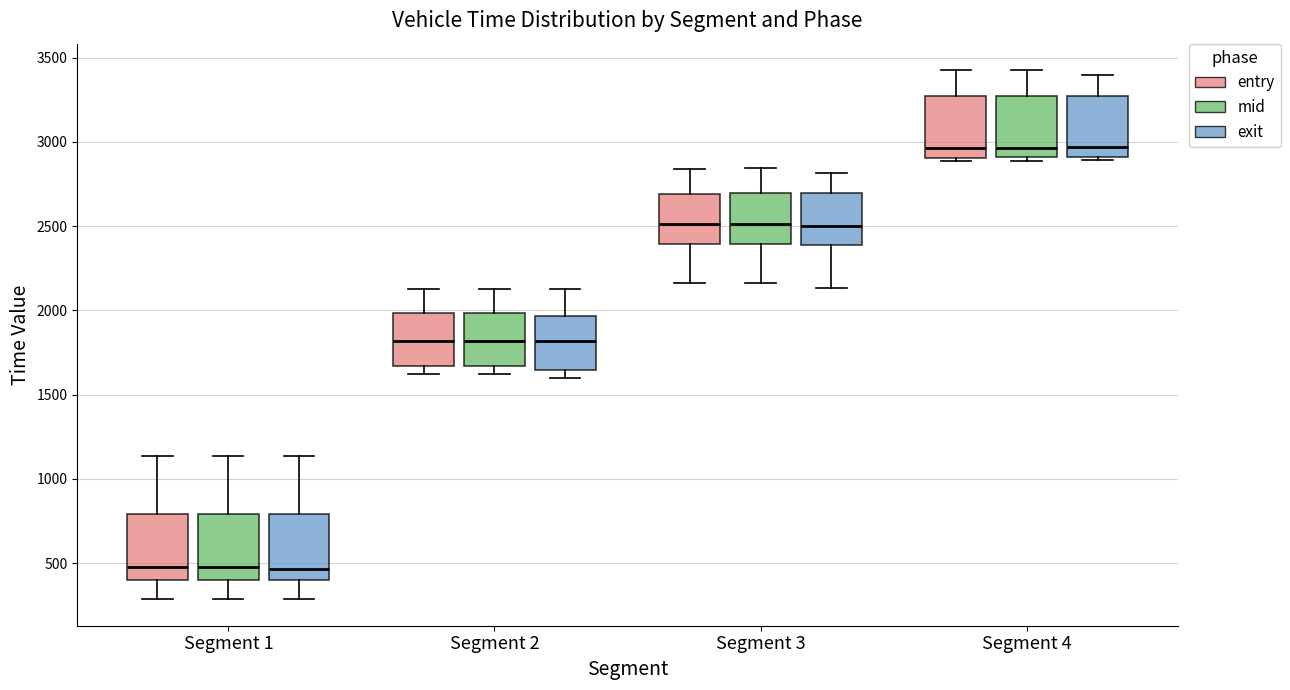

Where is the lower edge of the box for Segment 2 (mid) on the y-axis? The values are not printed on the chart, so give them approximately, as read against the axis.

1650